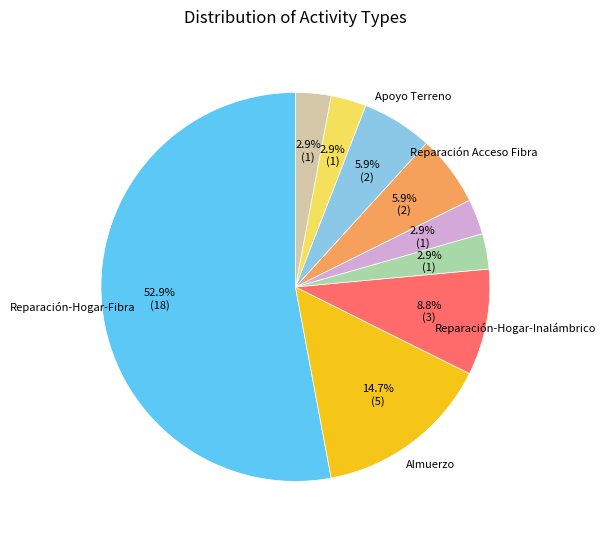

Is there any slice that represents more than half of the pie?

Yes